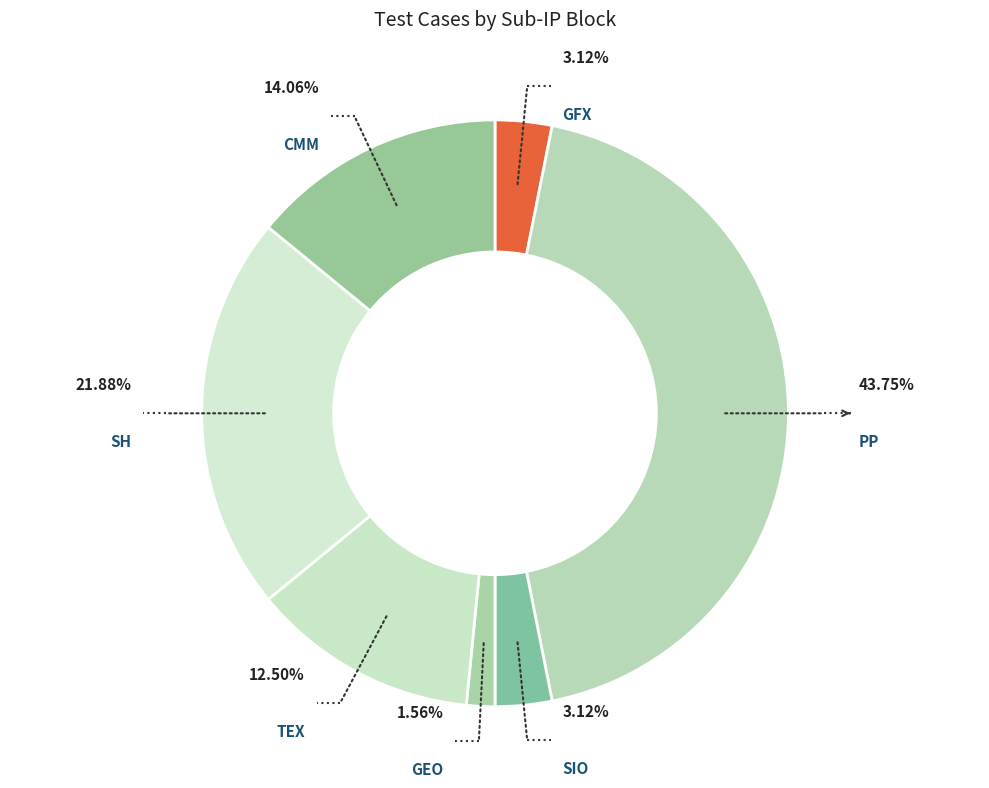

Does any single category account for the majority?

No